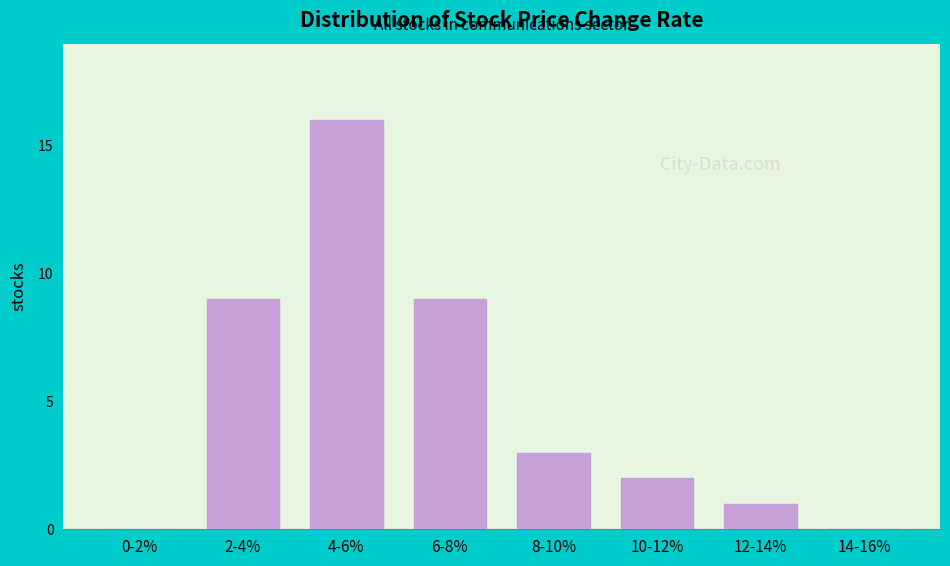

Reading right to left, what are all the values shown in this chart?

14-16%=0	12-14%=1	10-12%=2	8-10%=3	6-8%=9	4-6%=16	2-4%=9	0-2%=0